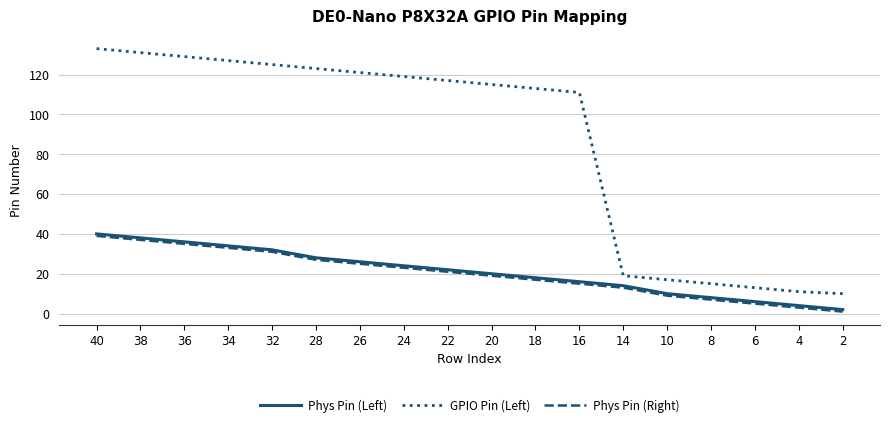

Which category has the lowest value in the Phys Pin (Left) series?

2